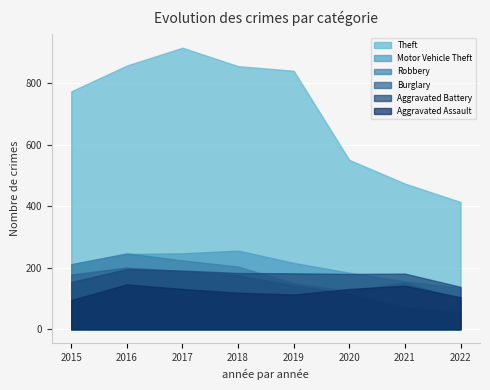

The value of Aggravated Battery at 2016 is 196. True or false?

True